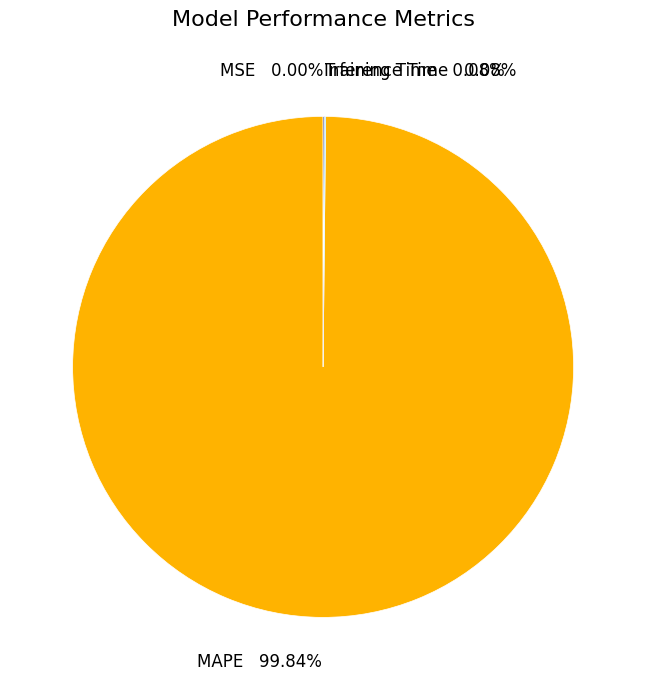

Which category has the biggest portion of the pie?

MAPE